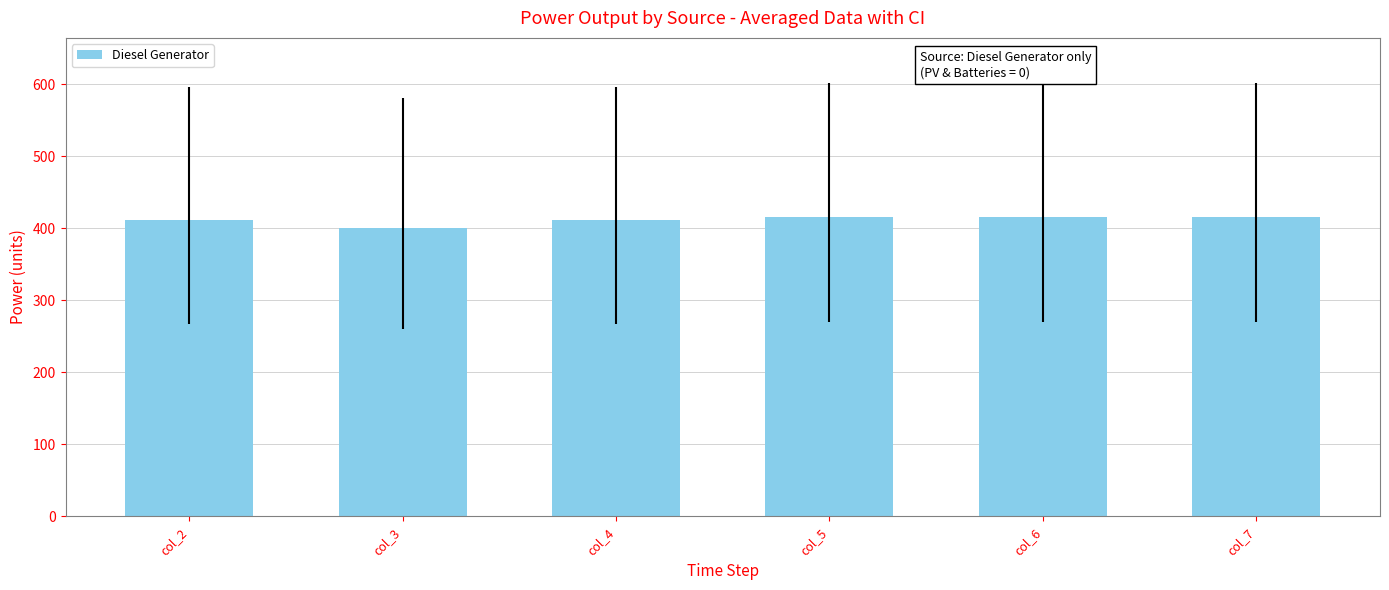

Reading left to right, transcribe all the data shown in this chart.

411	400	411	415	415	415